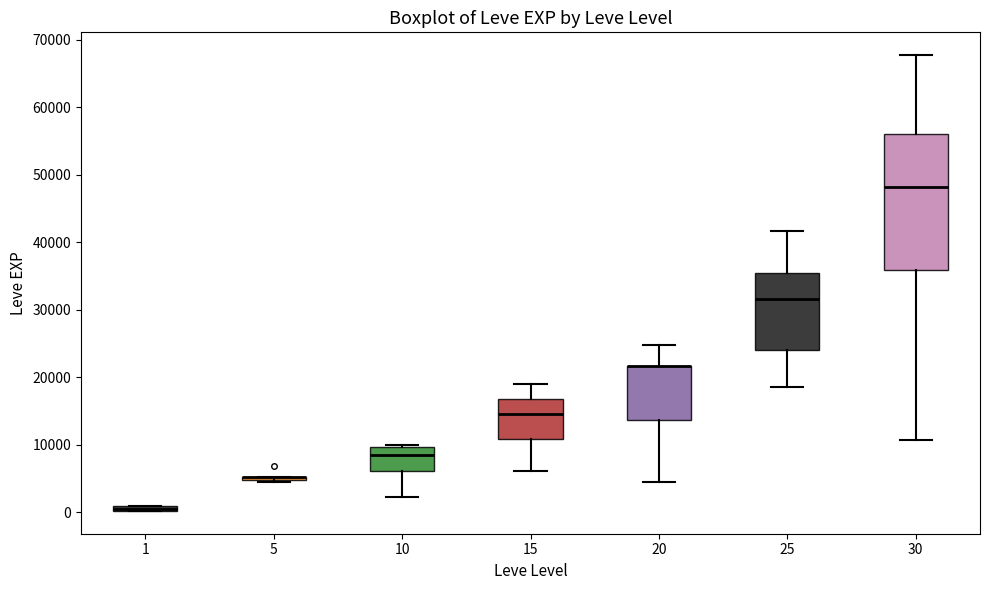

Where is the upper edge of the box at x = 15 on the y-axis? The values are not printed on the chart, so give them approximately, as read against the axis.

17000